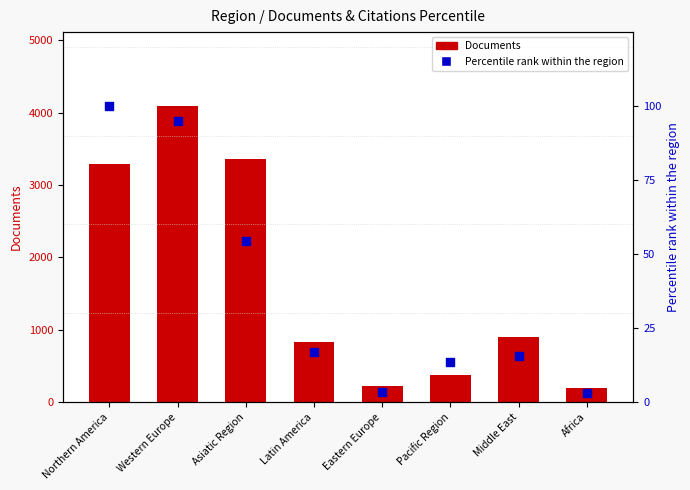

What are all the series names shown in the legend?

Documents, Percentile rank